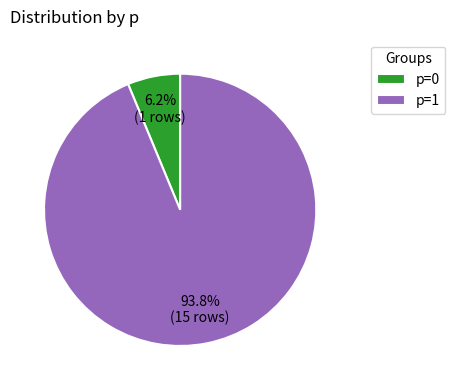

To the nearest percent, what portion does p=0 represent?

6%